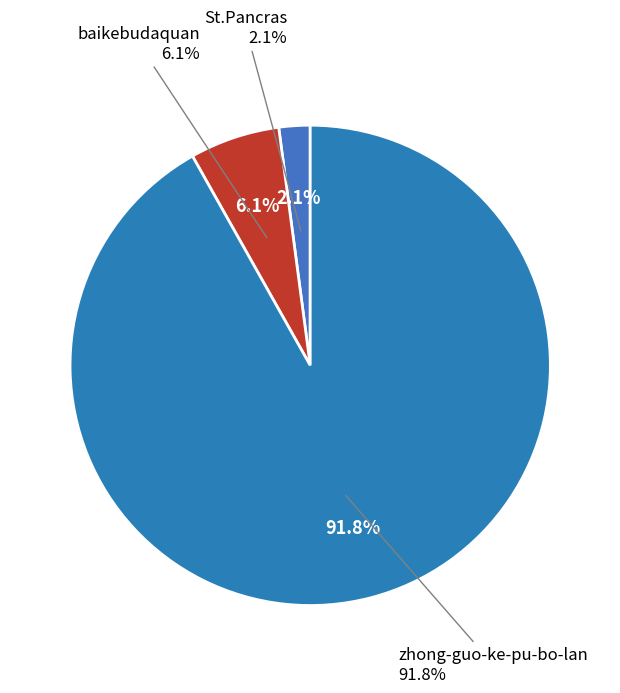

What is the ratio of the value at zhong-guo-ke-pu-bo-lan to the value at baikebudaquan?

15.2